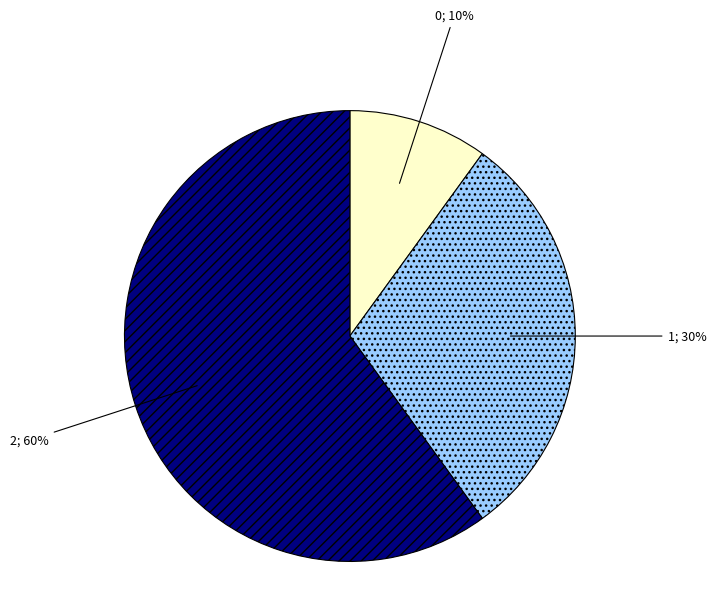

Does any single category account for the majority?

Yes